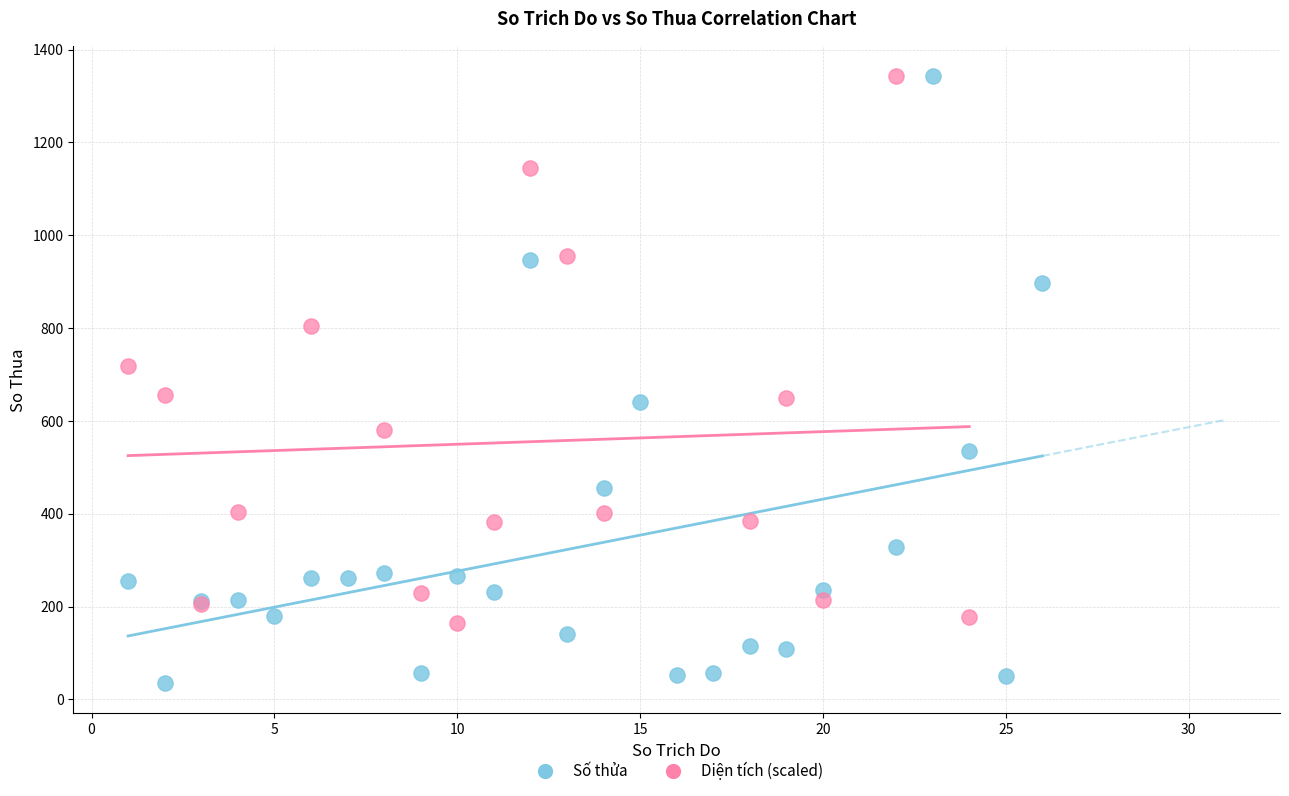

Which series reaches the minimum Y coordinate?

Số thửa